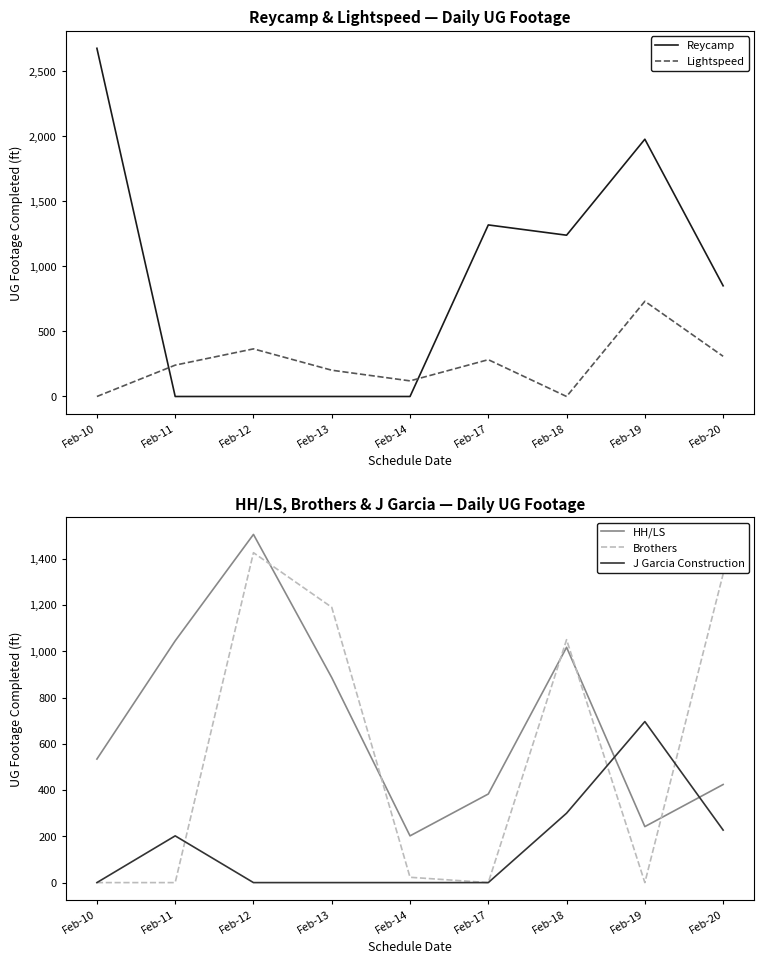

Does the chart have visible grid lines?

No